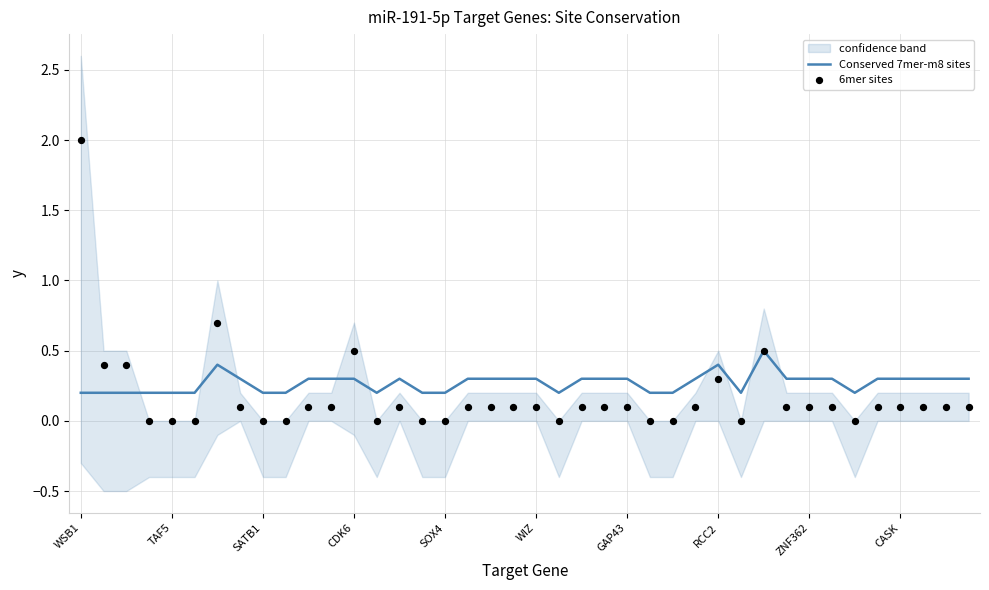

At which category is the sum across all series the highest?

WSB1